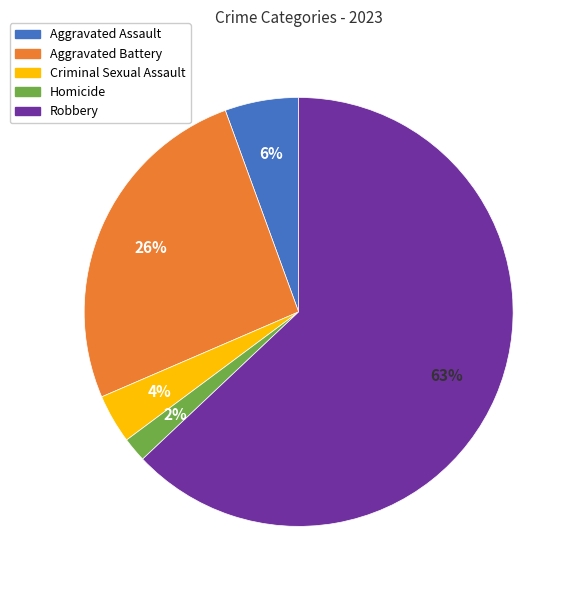

How many segments does this pie chart have?

5